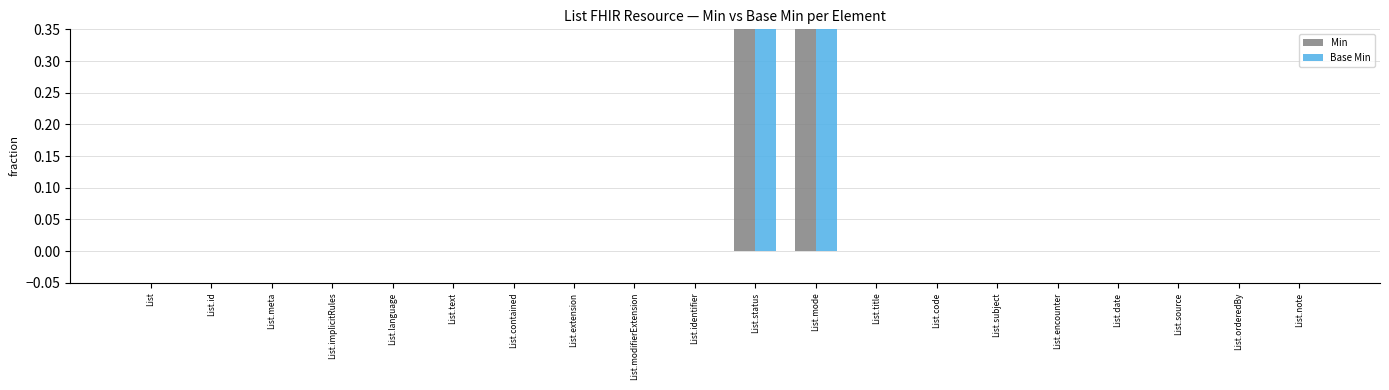

Which series has the largest total across all categories?

Min